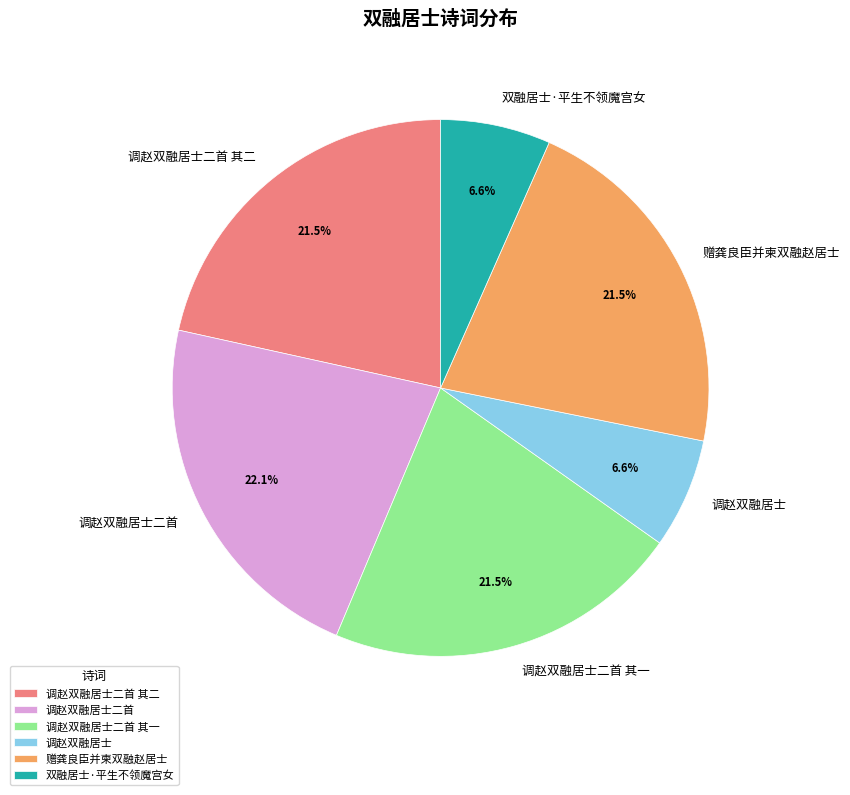

What percentage is NOT represented by 双融居士·平生不领魔宫女?

93.4%